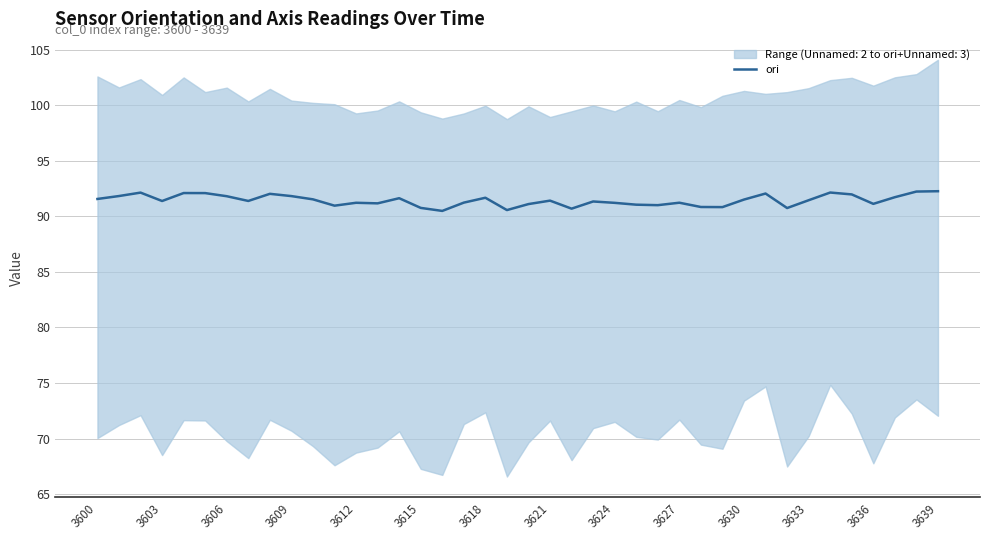

What position from the left is 29?

30